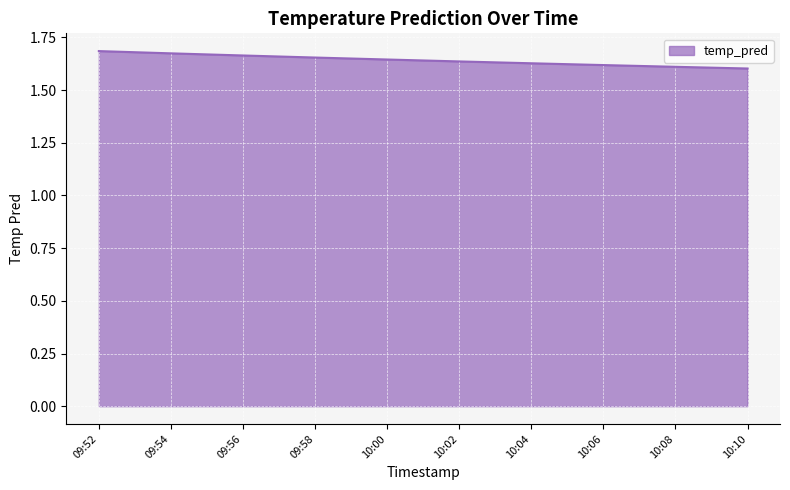

True or false: the data shows 1.7 at 09:56.

True